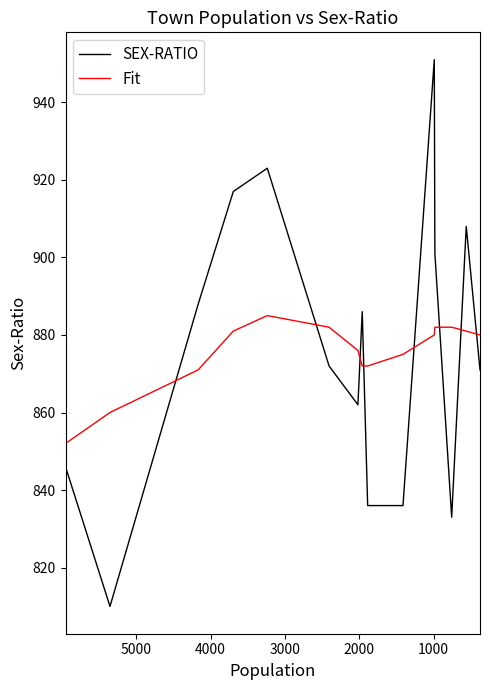

True or false: SEX-RATIO has more than 2 interior local peaks.

True